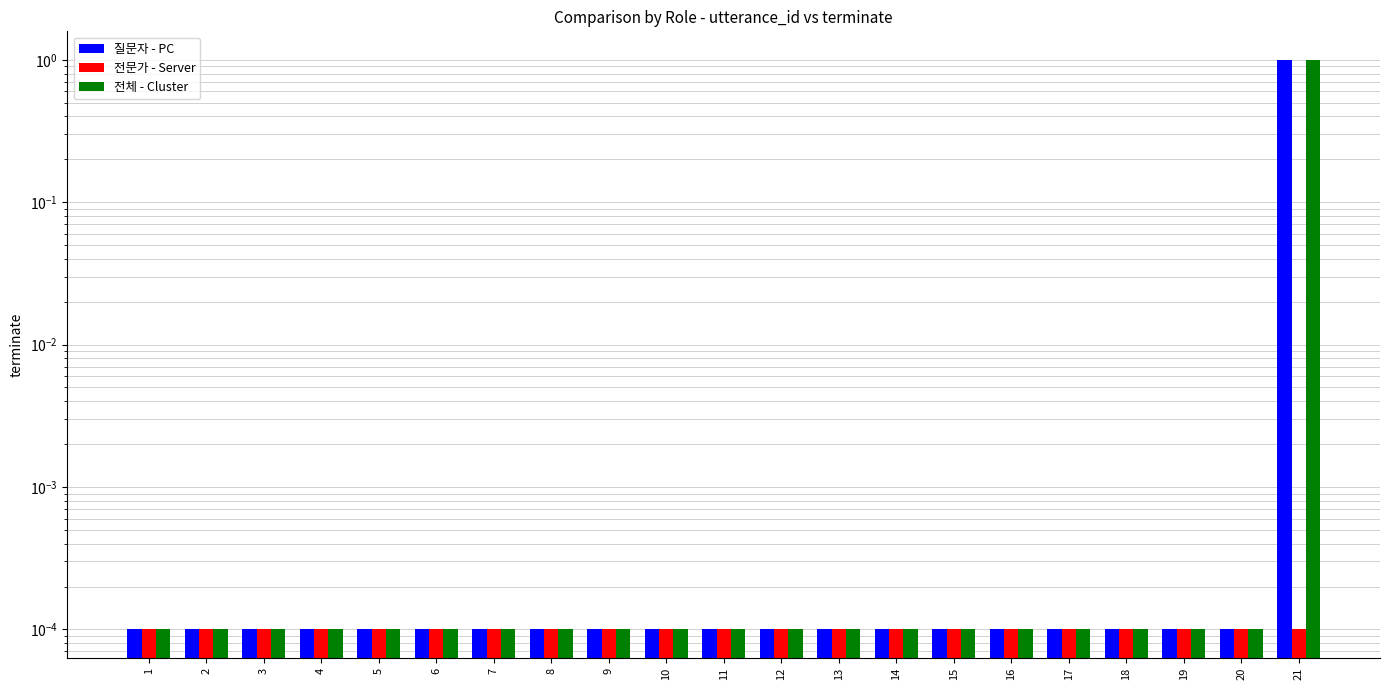

Reading left to right, what are all the values shown in this chart?

질문자 - PC: 0.0	0.0	0.0	0.0	0.0	0.0	0.0	0.0	0.0	0.0	0.0	0.0	0.0	0.0	0.0	0.0	0.0	0.0	0.0	0.0	1.0
전문가 - Server: 0.0	0.0	0.0	0.0	0.0	0.0	0.0	0.0	0.0	0.0	0.0	0.0	0.0	0.0	0.0	0.0	0.0	0.0	0.0	0.0	0.0
전체 - Cluster: 0.0	0.0	0.0	0.0	0.0	0.0	0.0	0.0	0.0	0.0	0.0	0.0	0.0	0.0	0.0	0.0	0.0	0.0	0.0	0.0	1.0